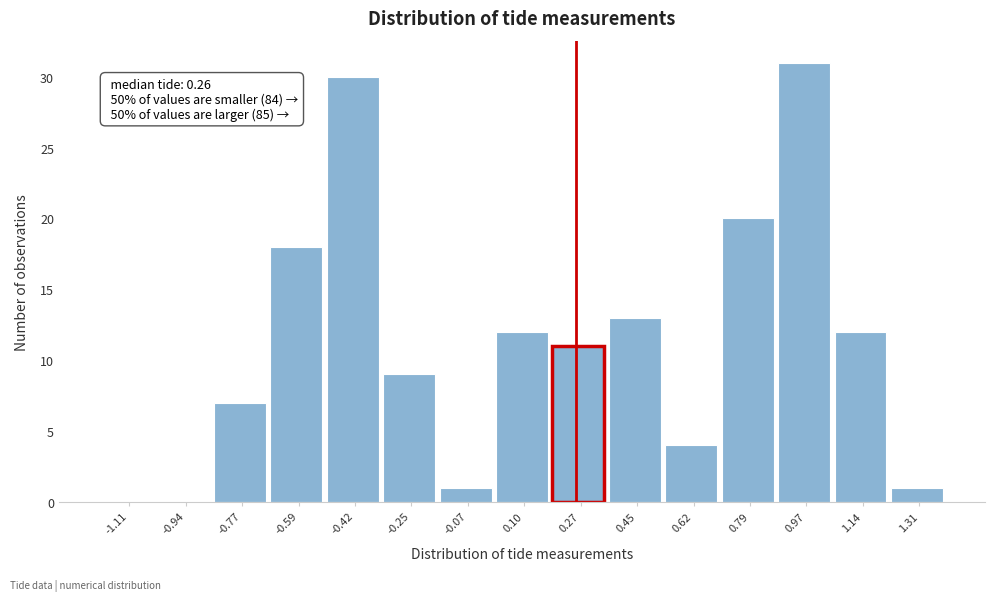

Which range on the x-axis has the tallest bar?

0.88 to 1.06